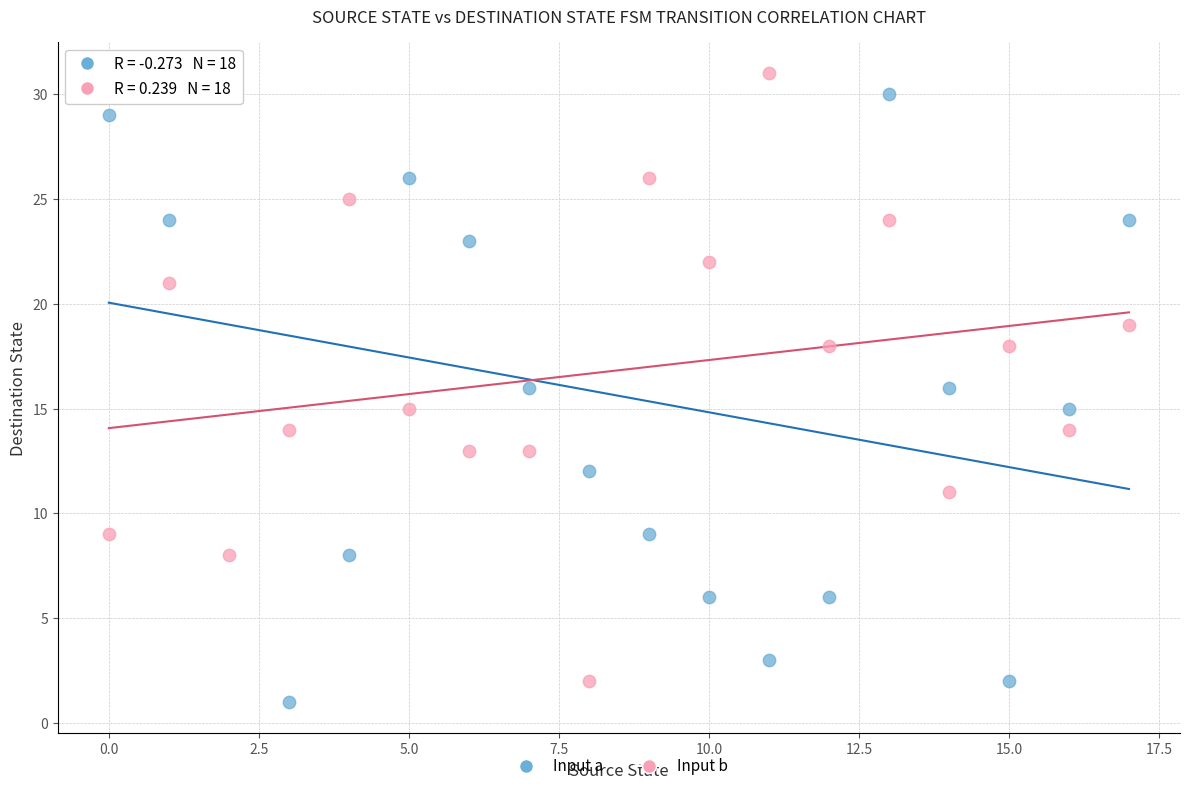

Across all data points, what is the range of Y values (max minus min)?

30